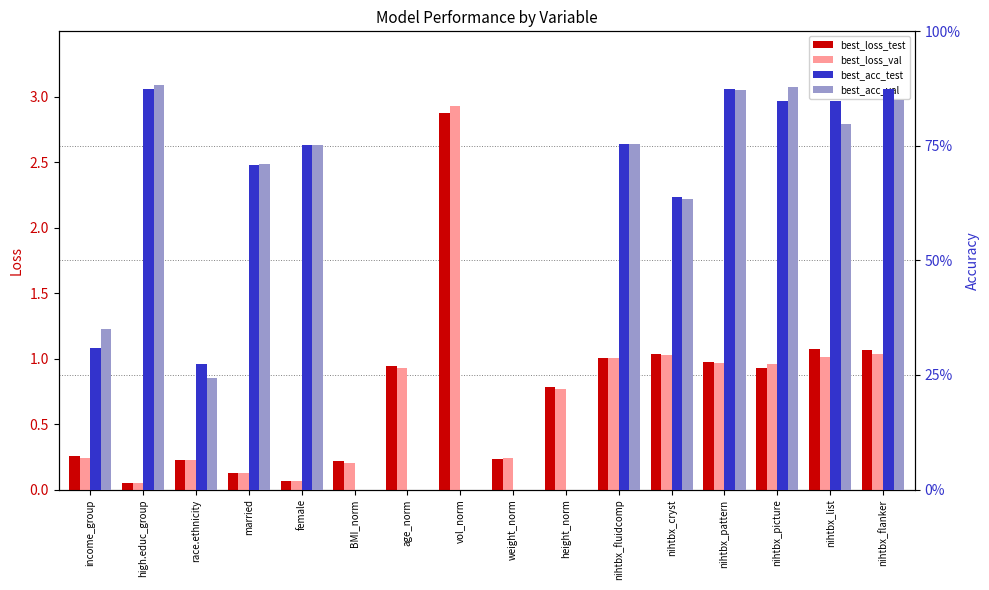

List the series in order of their peak value, lowest first.

best_acc_test, best_acc_val, best_loss_test, best_loss_val